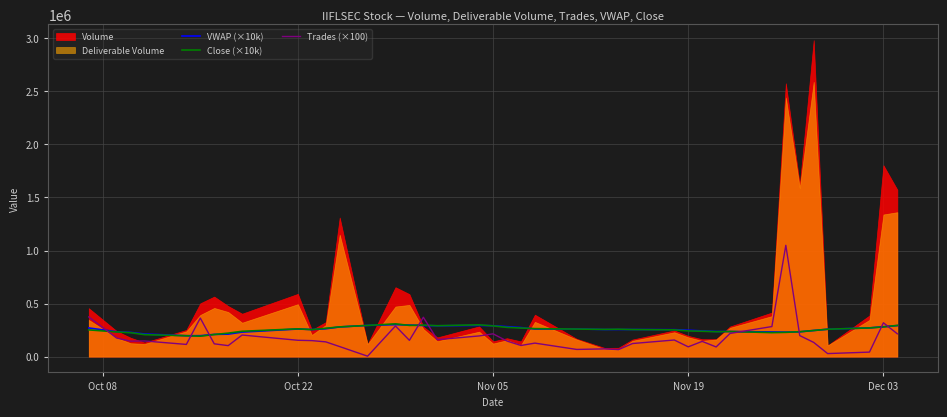

Where does the Close (×10k) series first go above 256500?

Oct 22